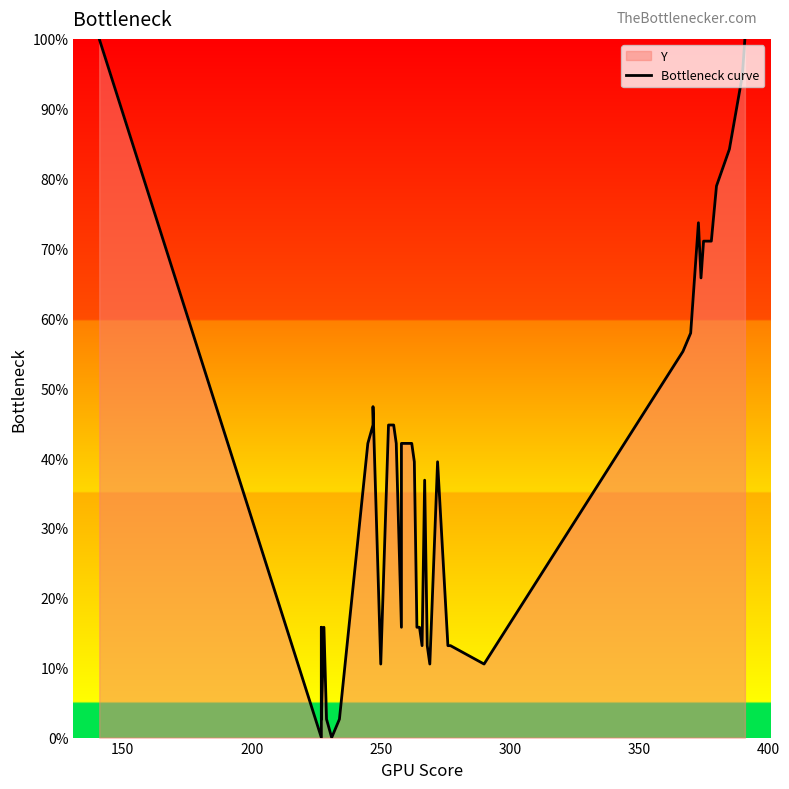

Reading left to right, extract all data points from this chart.

100.0	0.0	15.8	2.6	15.8	2.6	0.0	2.6	42.1	44.7	47.4	10.5	44.7	44.7	42.1	15.8	42.1	42.1	39.5	15.8	15.8	13.2	36.8	13.2	10.5	39.5	13.2	13.2	10.5	55.3	57.9	73.7	65.8	71.1	71.1	71.1	78.9	84.2	94.7	100.0